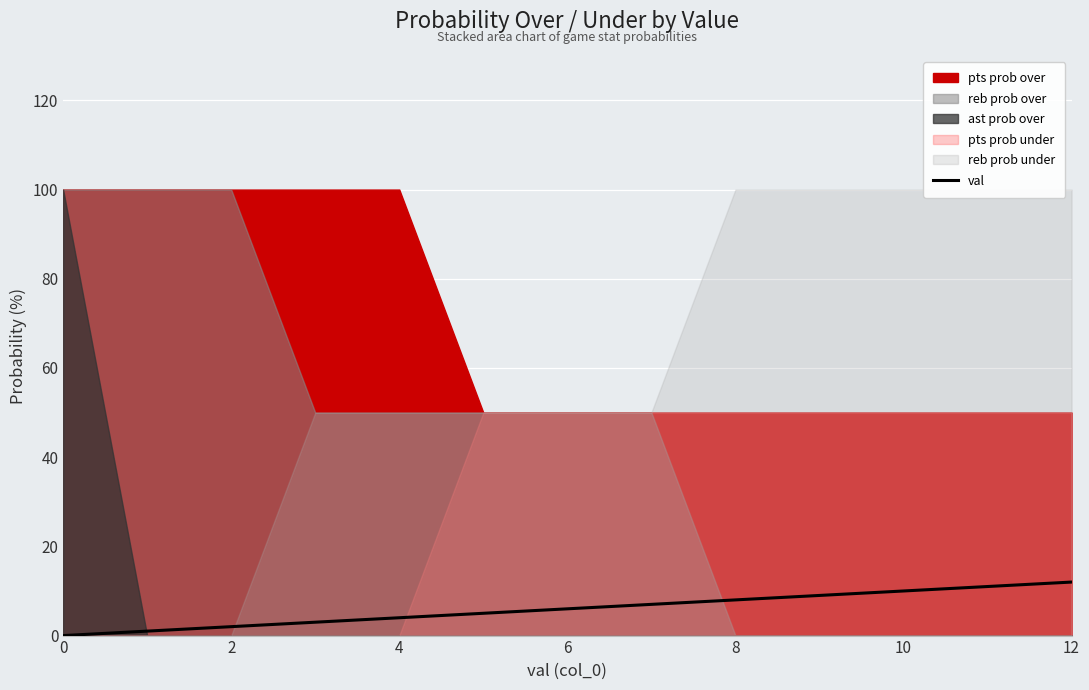

The val series shows 12 at 12. True or false?

True